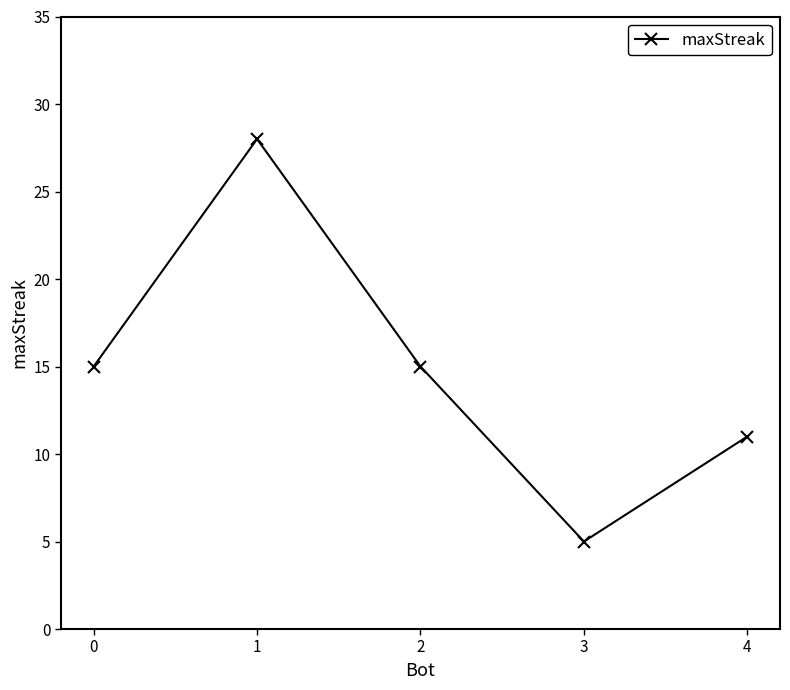

Where is the first local minimum?

3